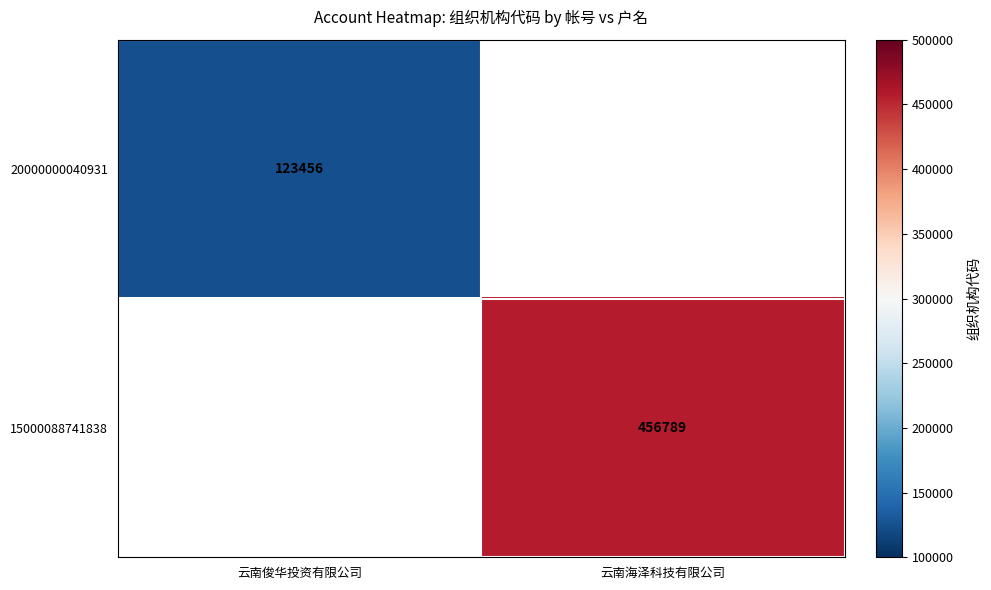

The value of 15000088741838 at 云南海泽科技有限公司 is 192015. True or false?

False